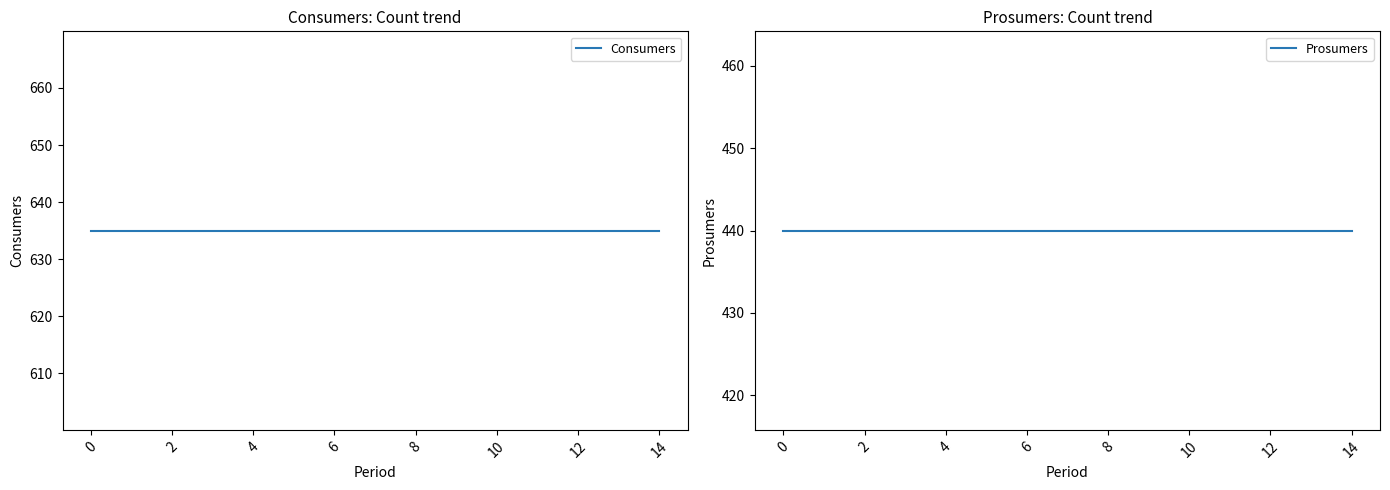

True or false: Prosumers and Consumers intersect in this chart.

False